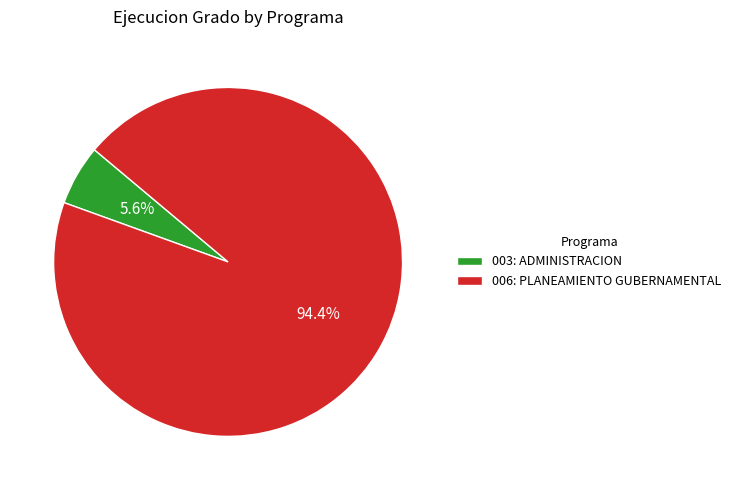

Rank the categories by value from highest to lowest.

006: PLANEAMIENTO GUBERNAMENTAL, 003: ADMINISTRACION